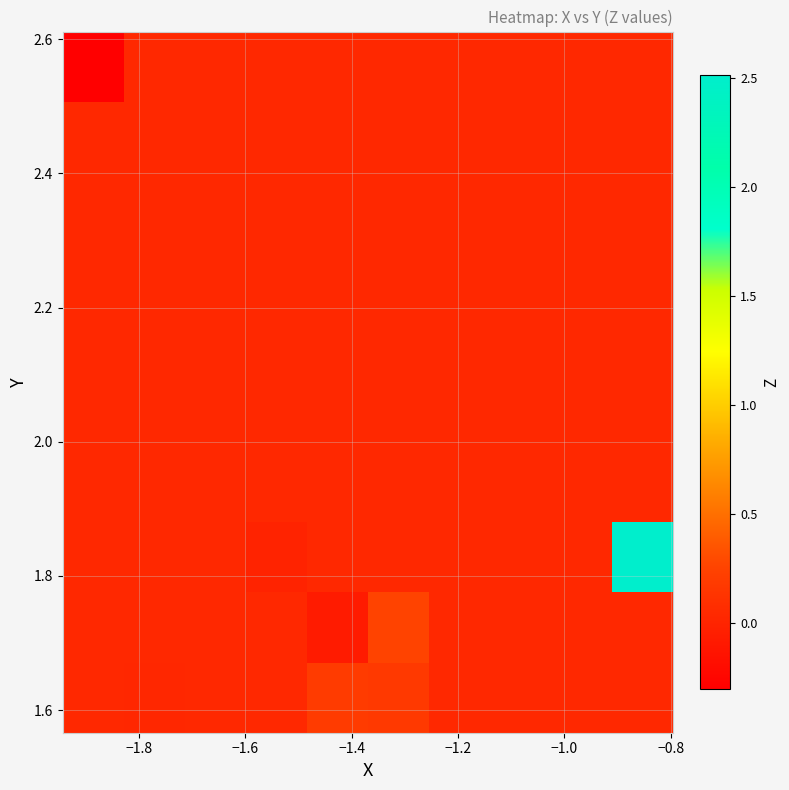

At how many categories does at least one series exceed 0?

10